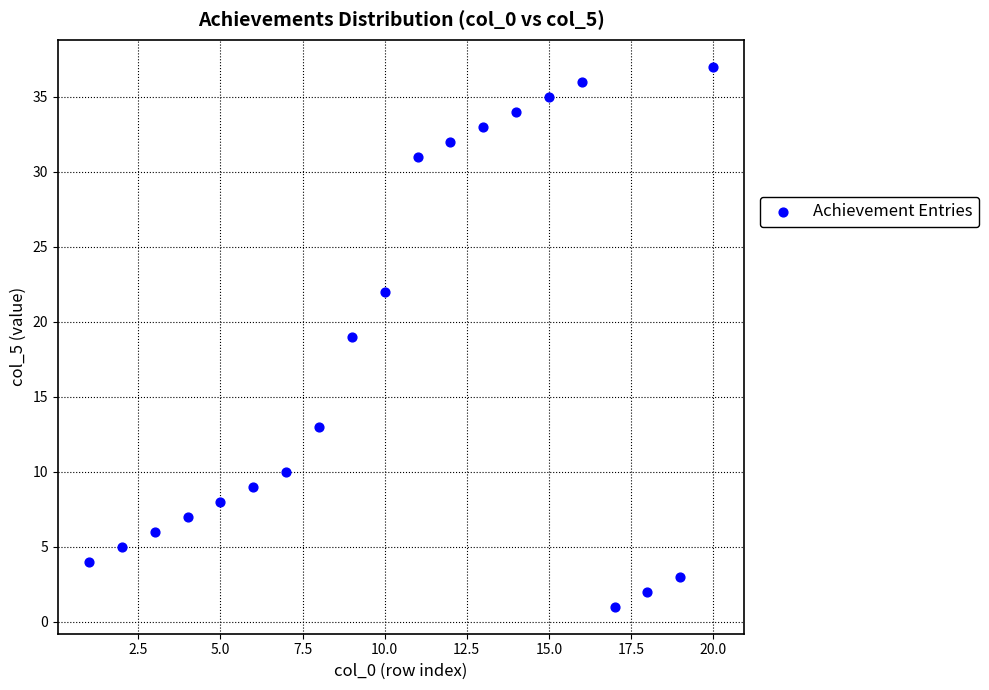

What is the range of Y values (max minus min)?

36